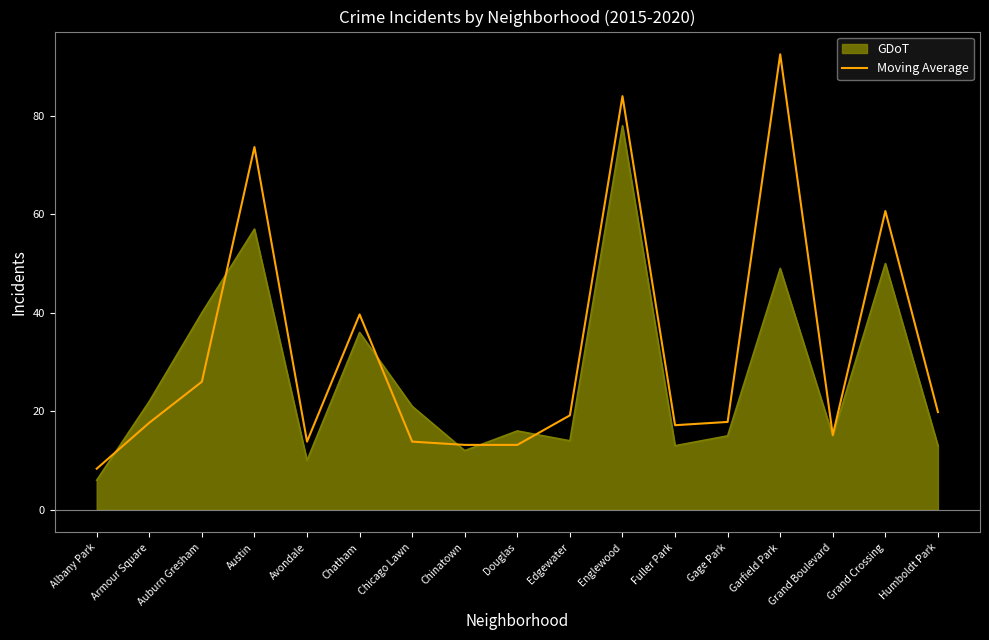

What is the total value across all series at Edgewater?

33.2